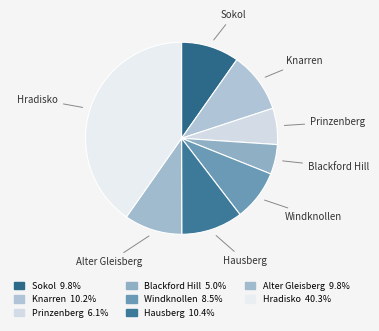

Is there a majority slice in this chart?

No